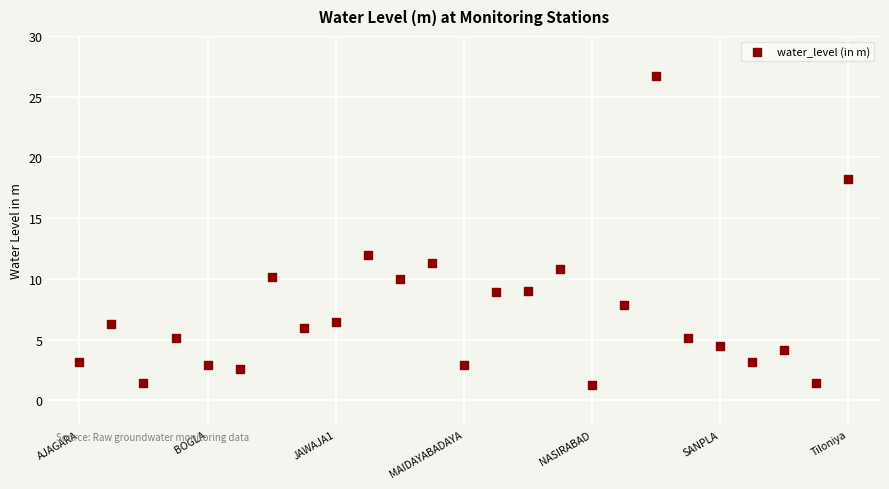

What Y value in the scatter plot is closest to 13?

12.0